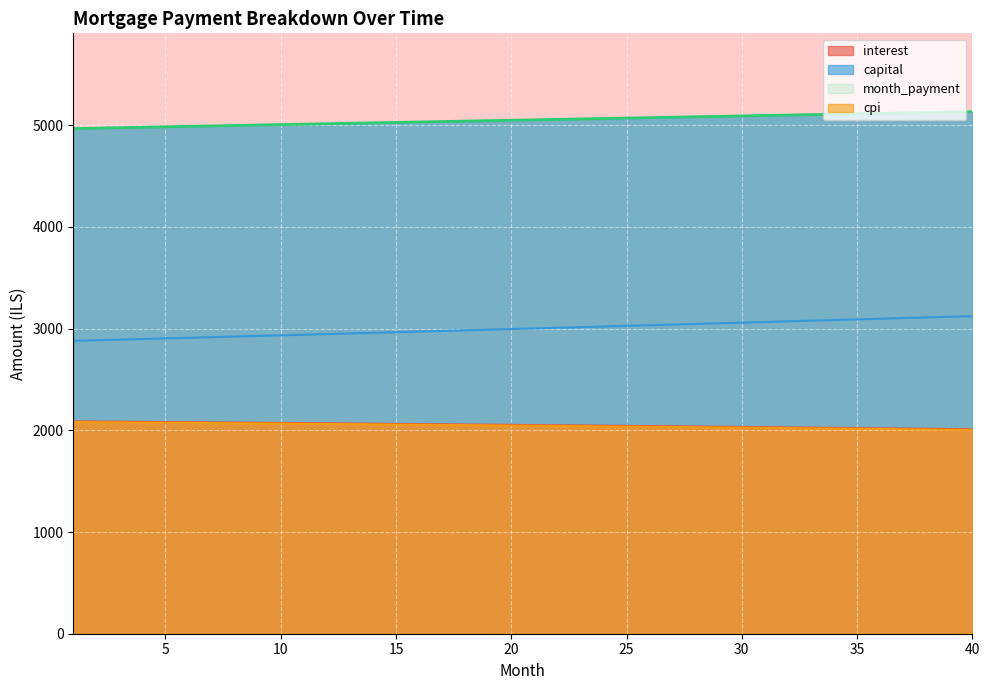

Where does the capital series first go above 3001?

21